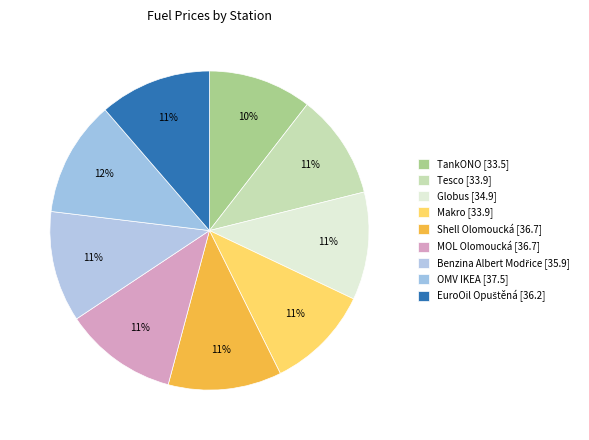

How many segments does this pie chart have?

9